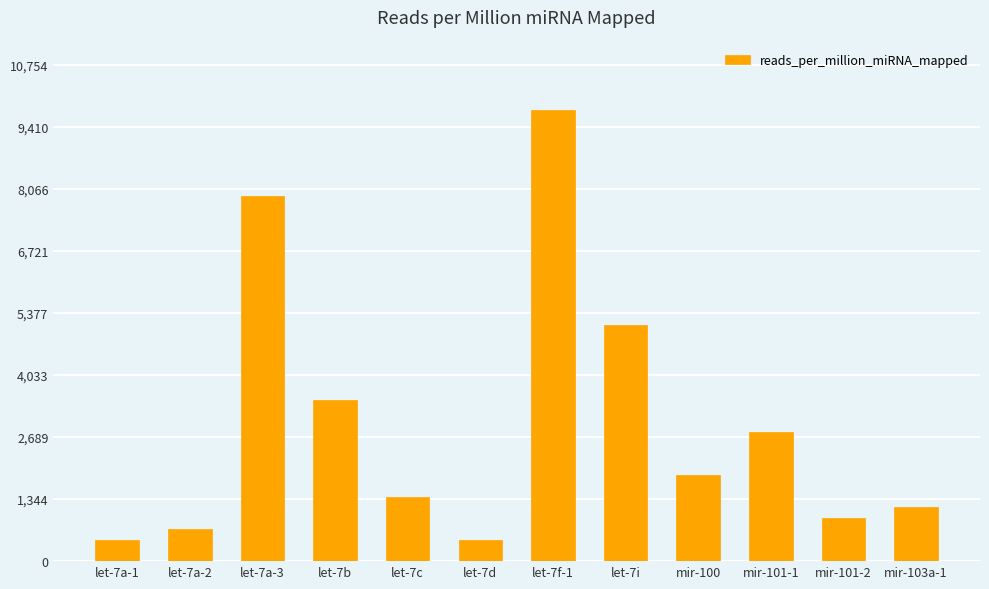

Which category has the highest value across all series?

let-7f-1